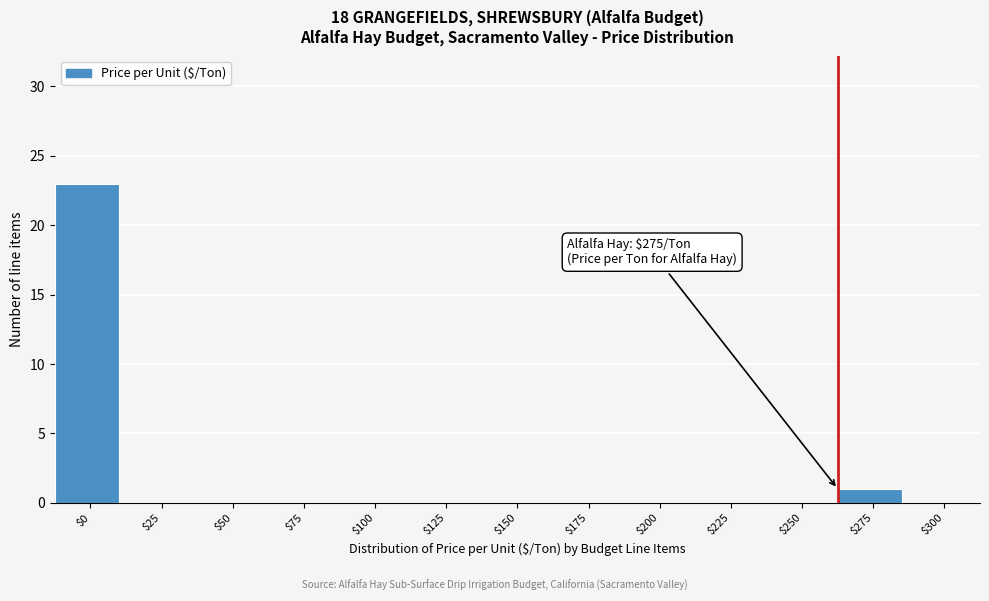

At which label is the value closest to 11?

$275